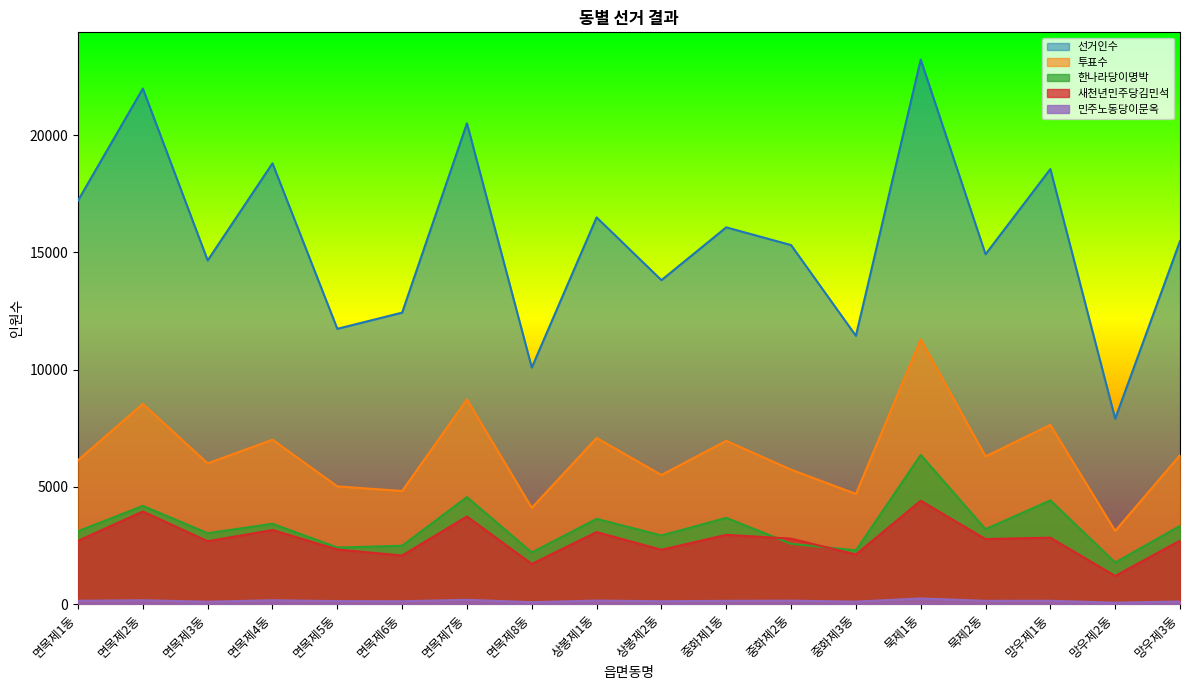

Which series has the largest range (max minus min)?

선거인수